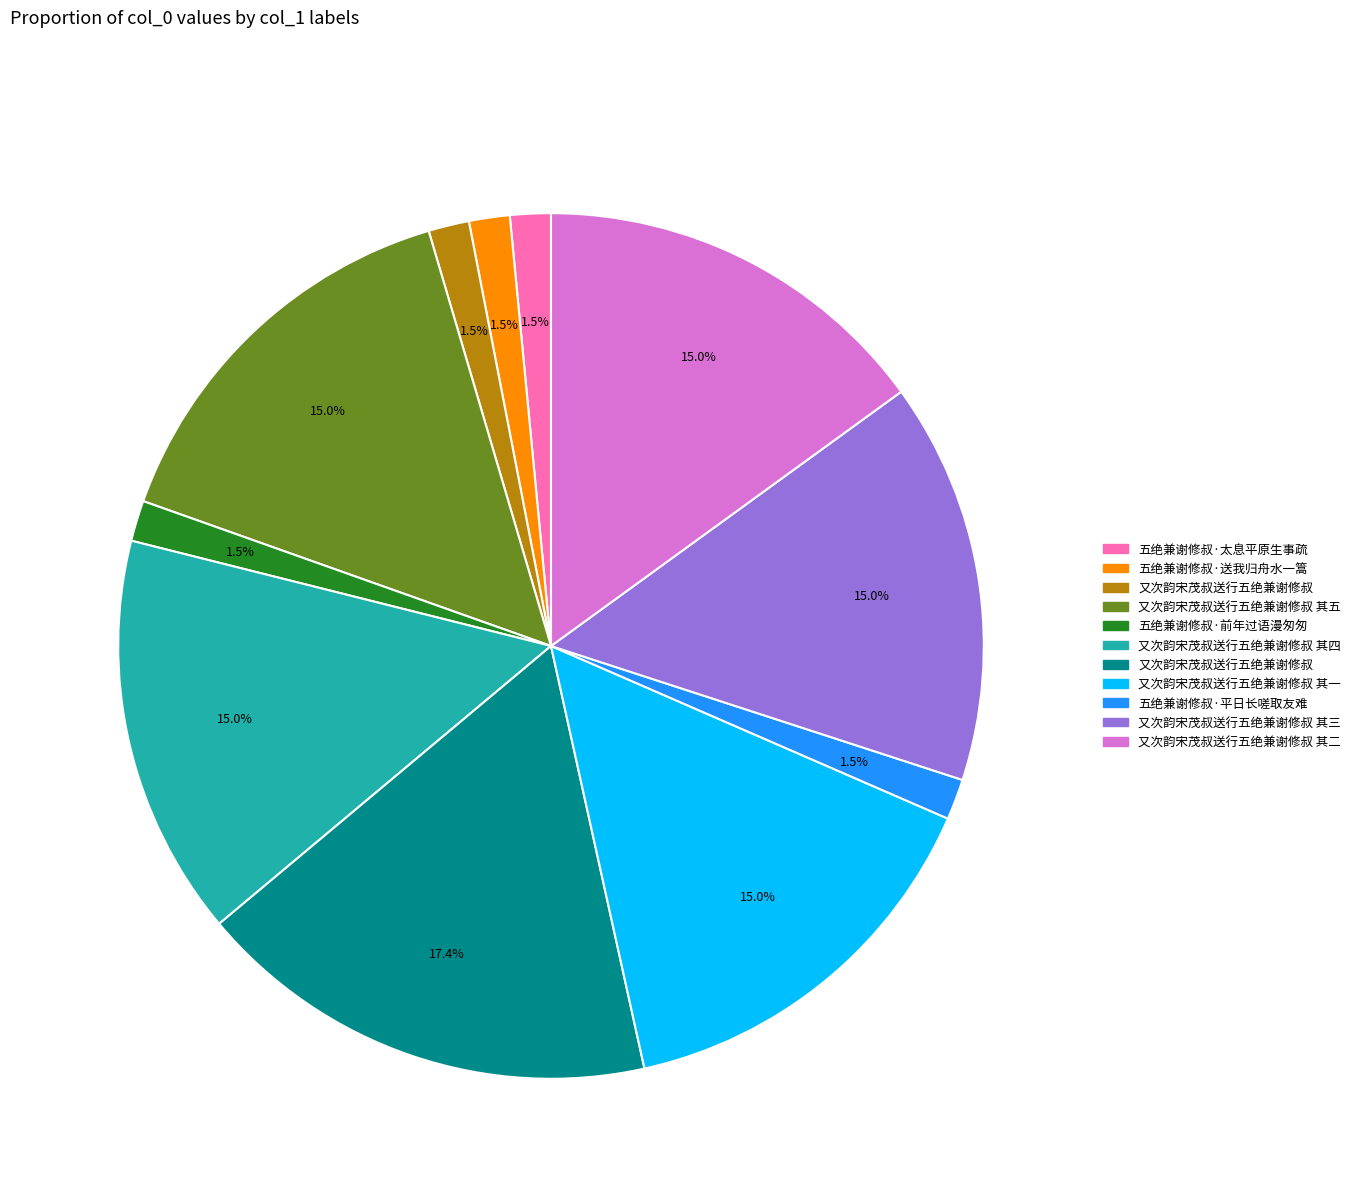

How many segments does this pie chart have?

11